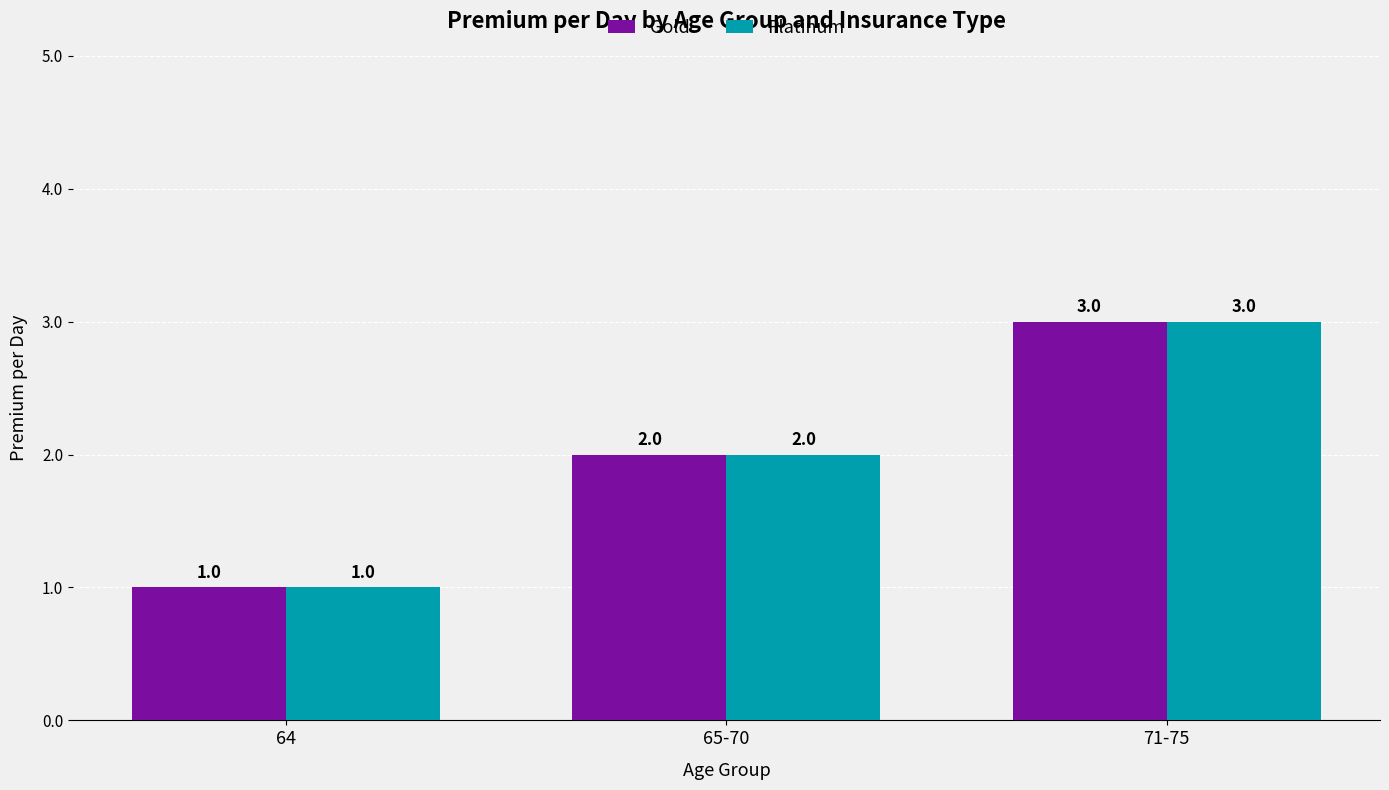

What is the label of the 1st bar from the left?

64